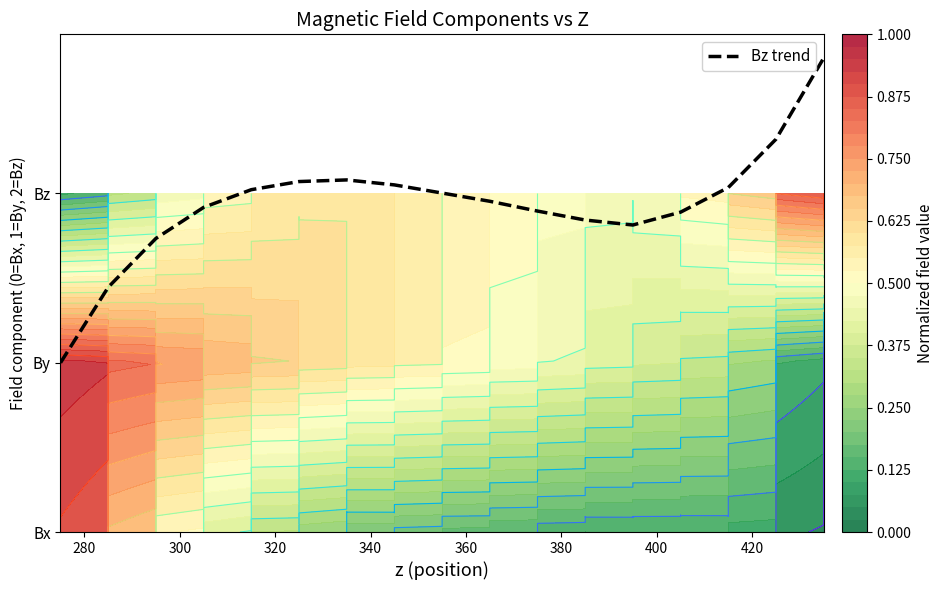

Reading left to right, what are all the values shown in this chart?

1.0	1.4	1.7	1.9	2.0	2.1	2.1	2.1	2.0	2.0	1.9	1.8	1.8	1.9	2.0	2.3	2.8